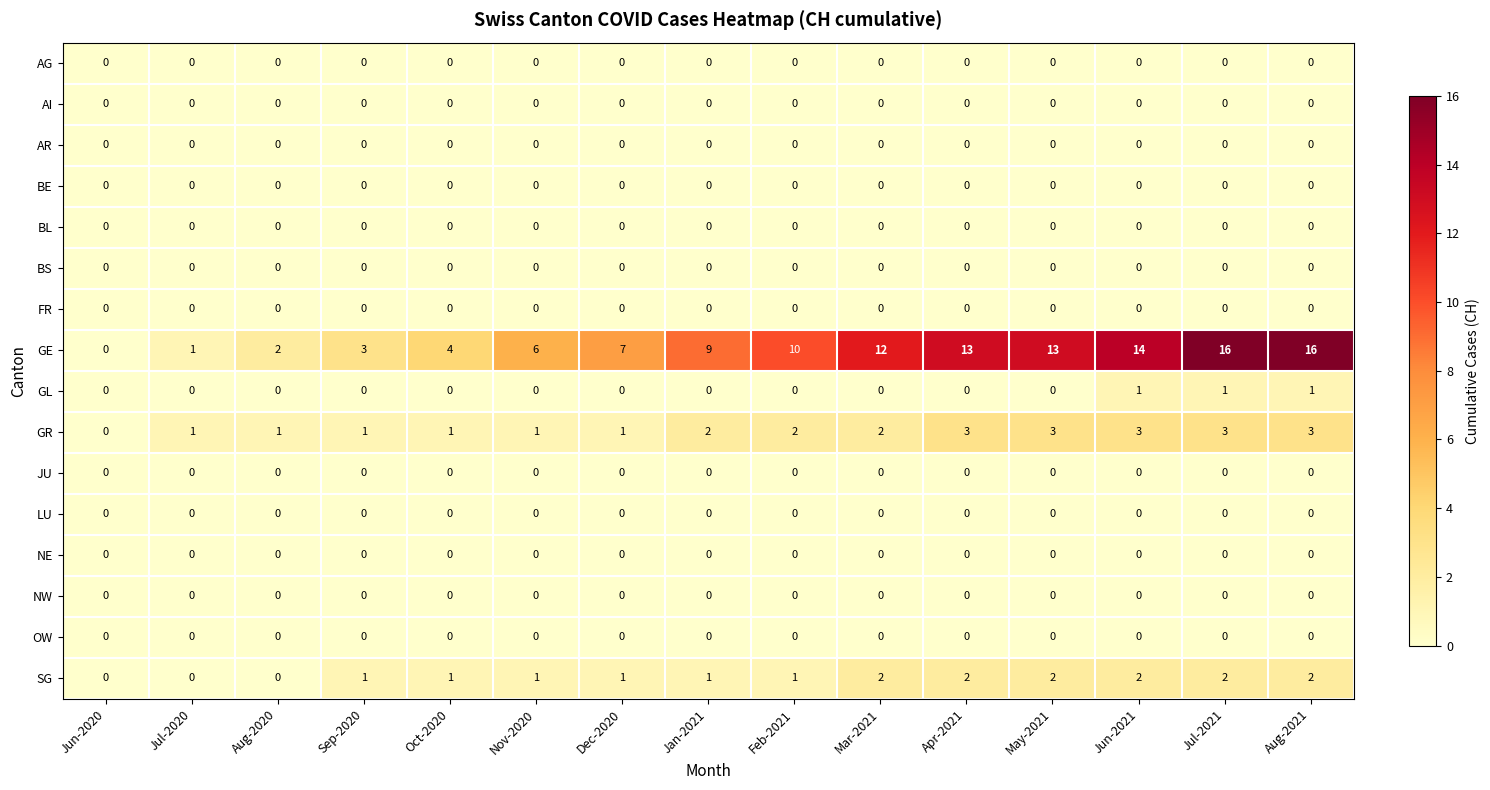

True or false: AG has a value of 0 at Sep-2020.

True